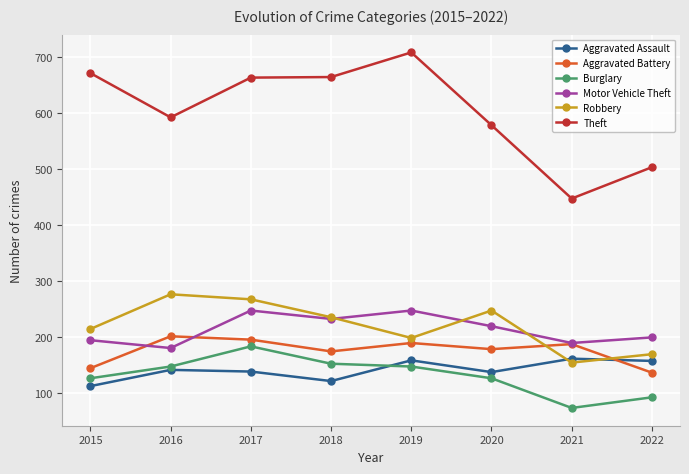

What is the difference between the maximum and minimum values in the Aggravated Battery series?

65